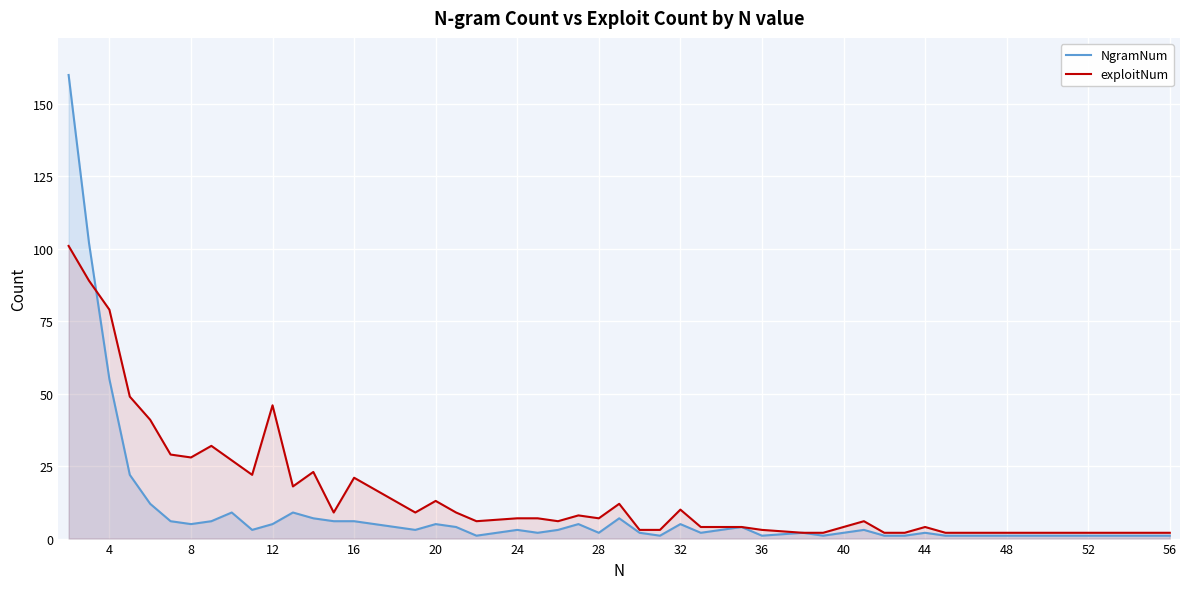

List the series in order of their overall mean, lowest first.

NgramNum, exploitNum